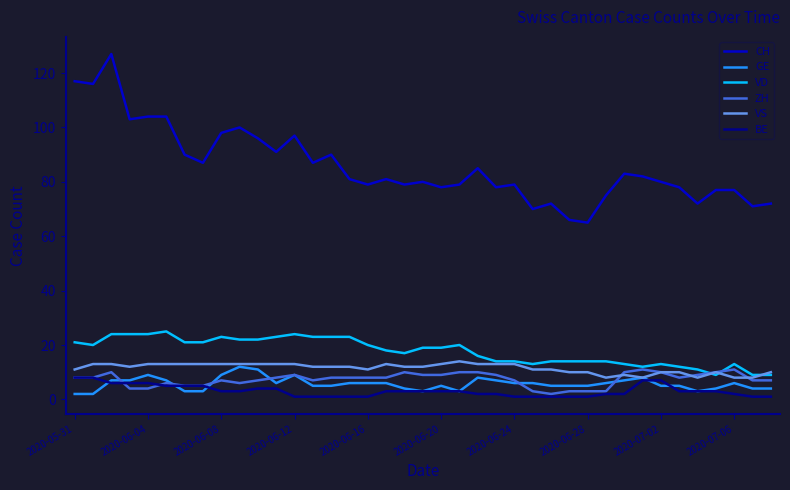

What is the maximum value shown in the chart?

127